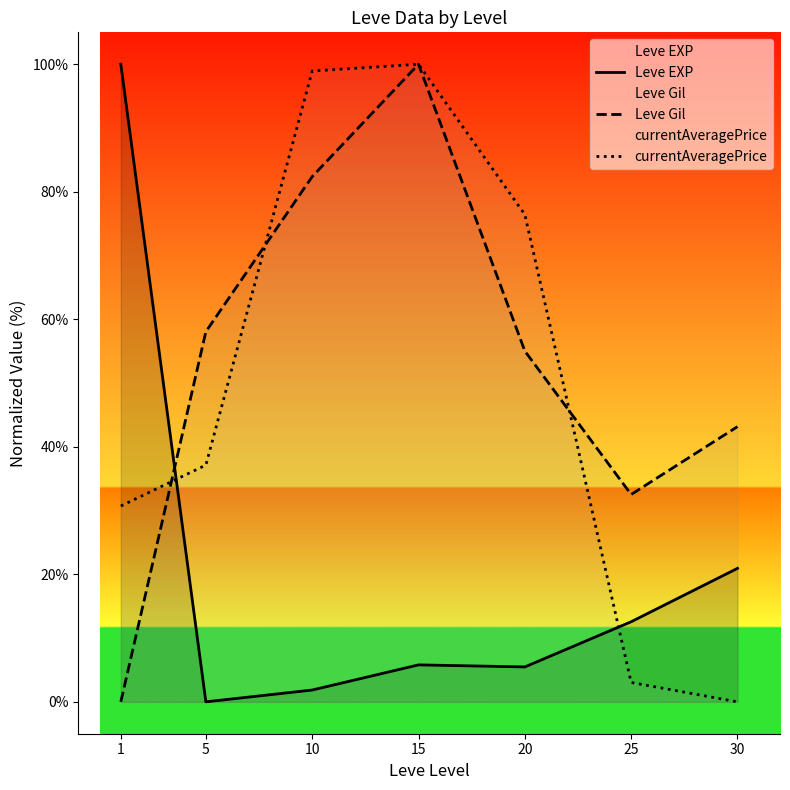

What is the difference between the maximum and second lowest values in the Leve Gil series?

67.5